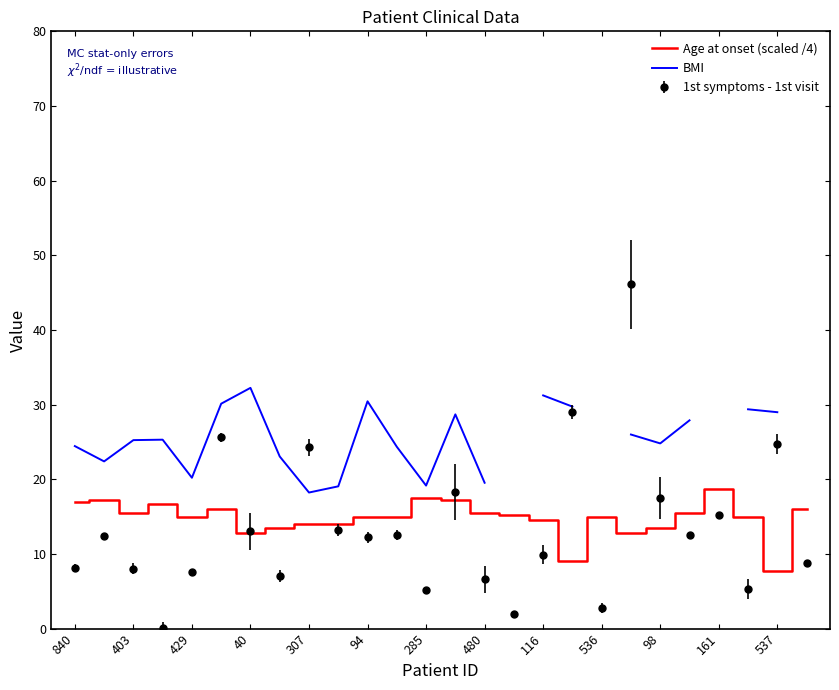

How many interior local peaks does the BMI series have?

4